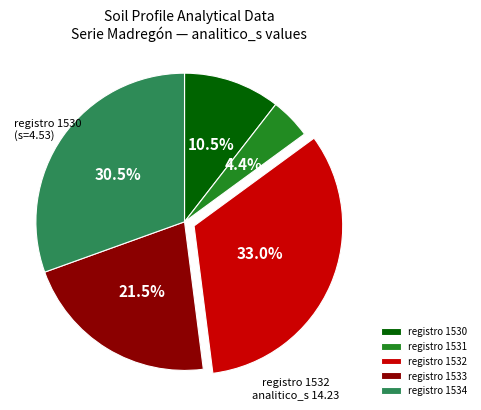

How many slices are in this pie chart?

5